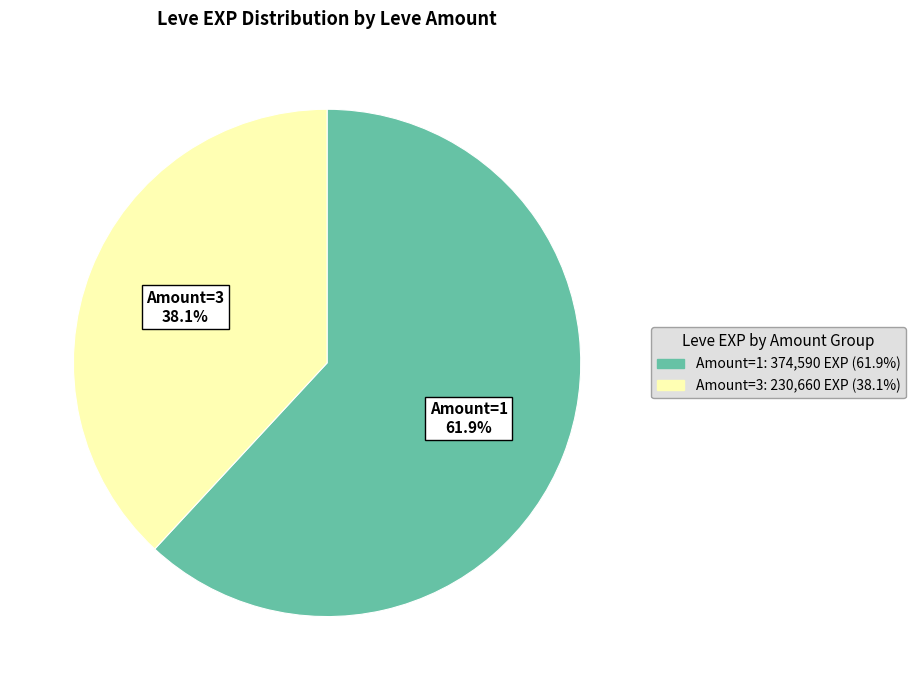

Is there a majority slice in this chart?

Yes